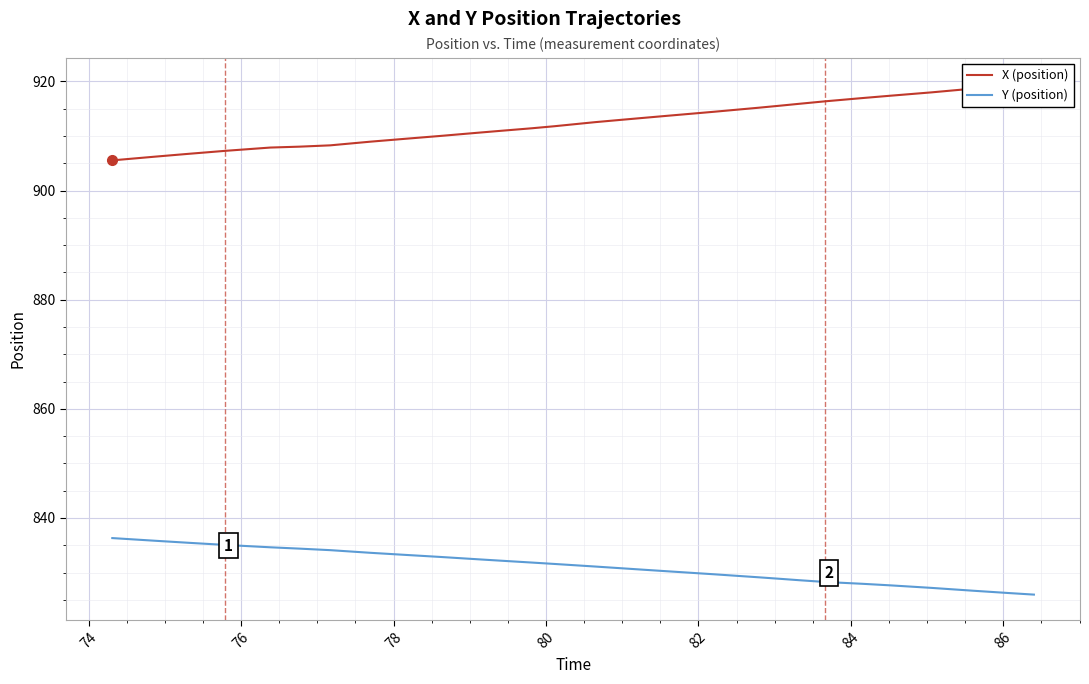

What are all the series names shown in the legend?

X (position), Y (position)